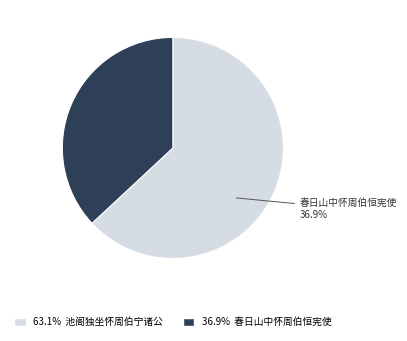

True or false: 春日山中怀周伯恒宪使 accounts for 28% of the total.

False